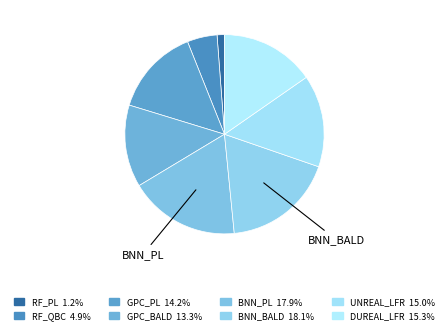

How many segments does this pie chart have?

8